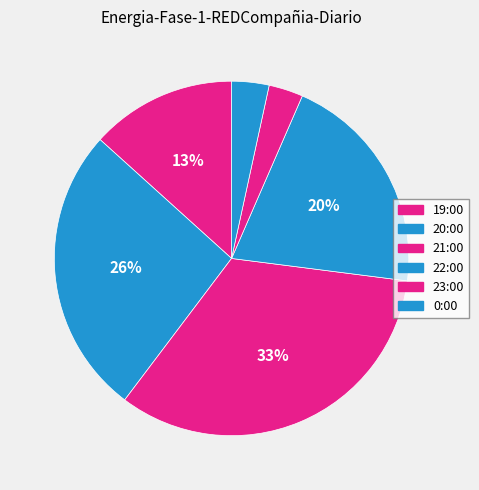

What is the total percentage of 19:00 and 21:00?

46.6%